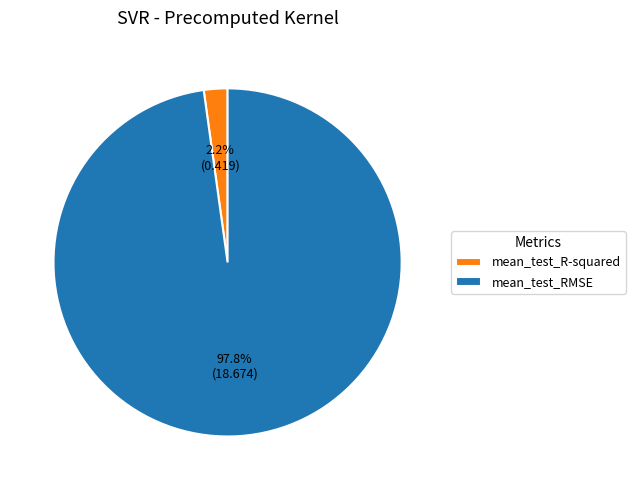

Between mean_test_RMSE and mean_test_R-squared, which is larger?

mean_test_RMSE